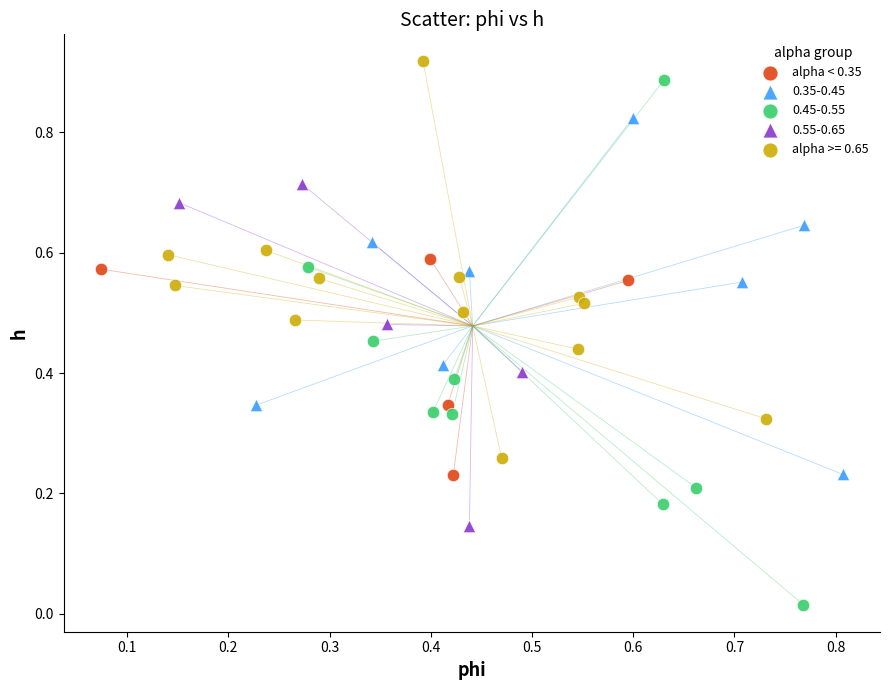

Which series has the widest spread of Y values?

0.45-0.55